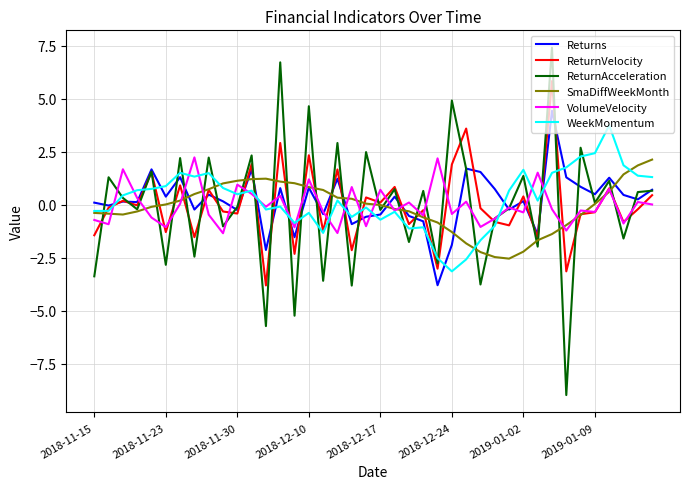

How many times do WeekMomentum and ReturnAcceleration cross each other?

28